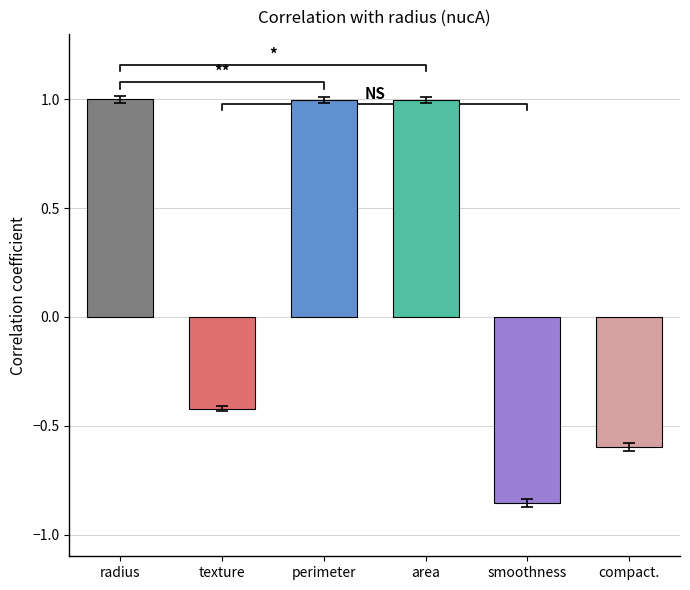

List the labels in order of value, smallest first.

smoothness, compact., texture, perimeter, area, radius